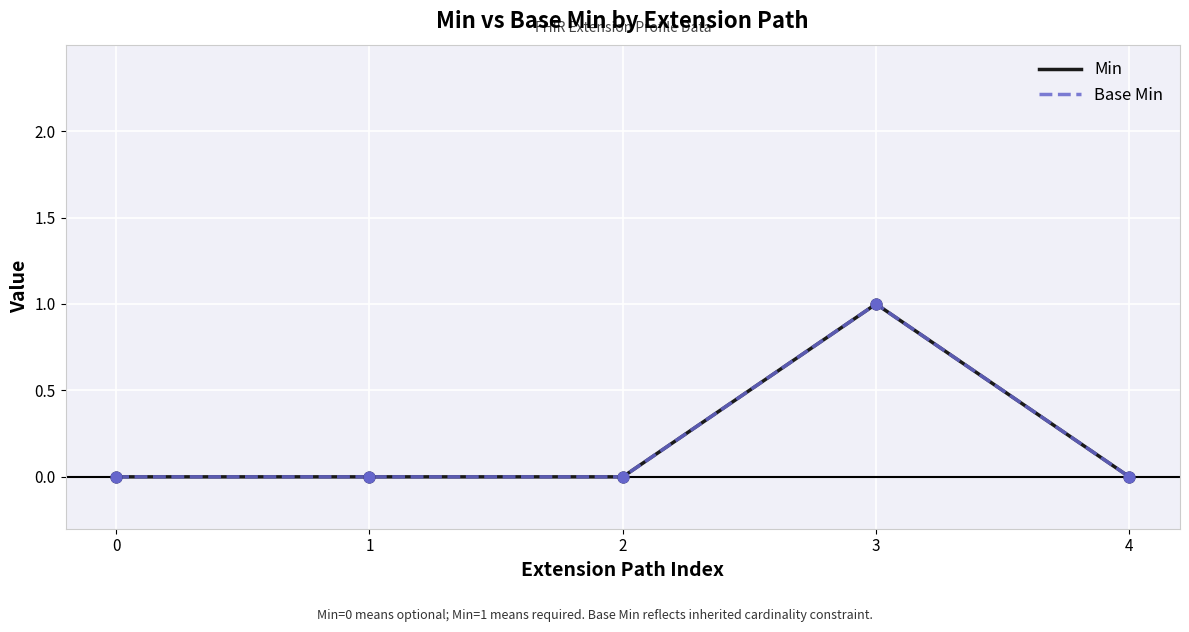

Does the chart have visible grid lines?

Yes